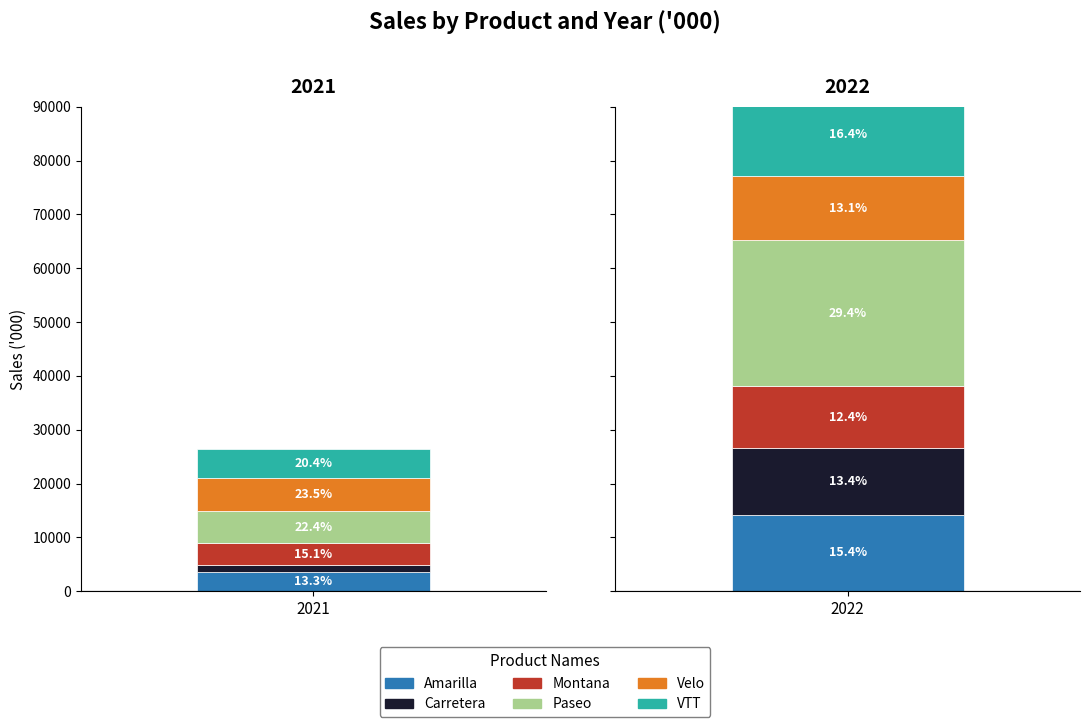

Is it true that Montana equals 3975.8 at 2021?

True